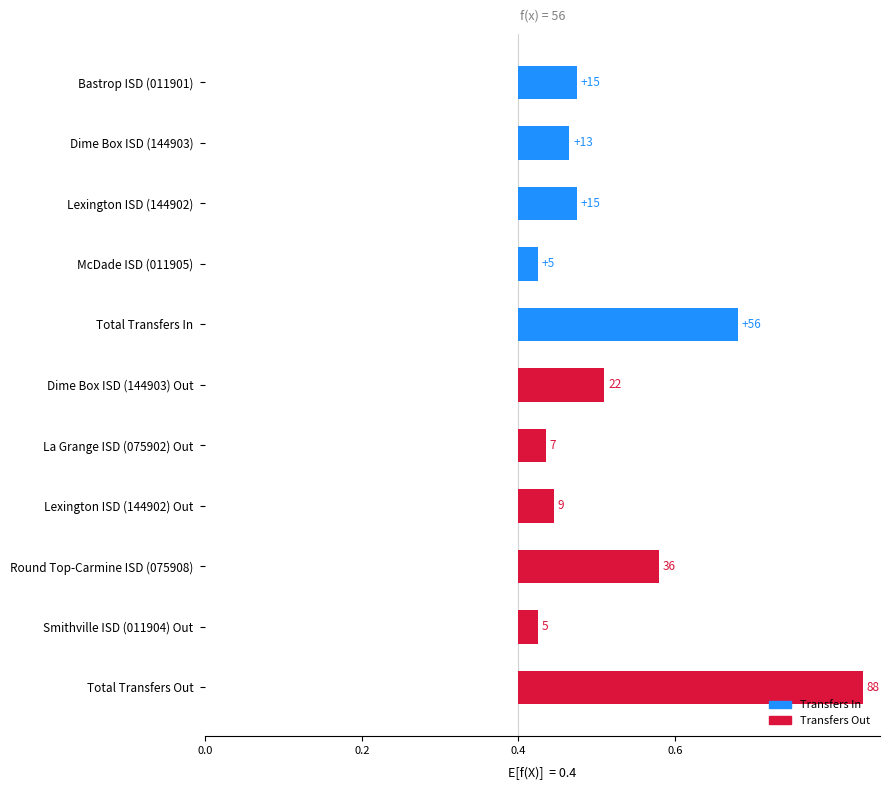

The chart shows a value of 0.3 at Total Transfers Out. True or false?

False